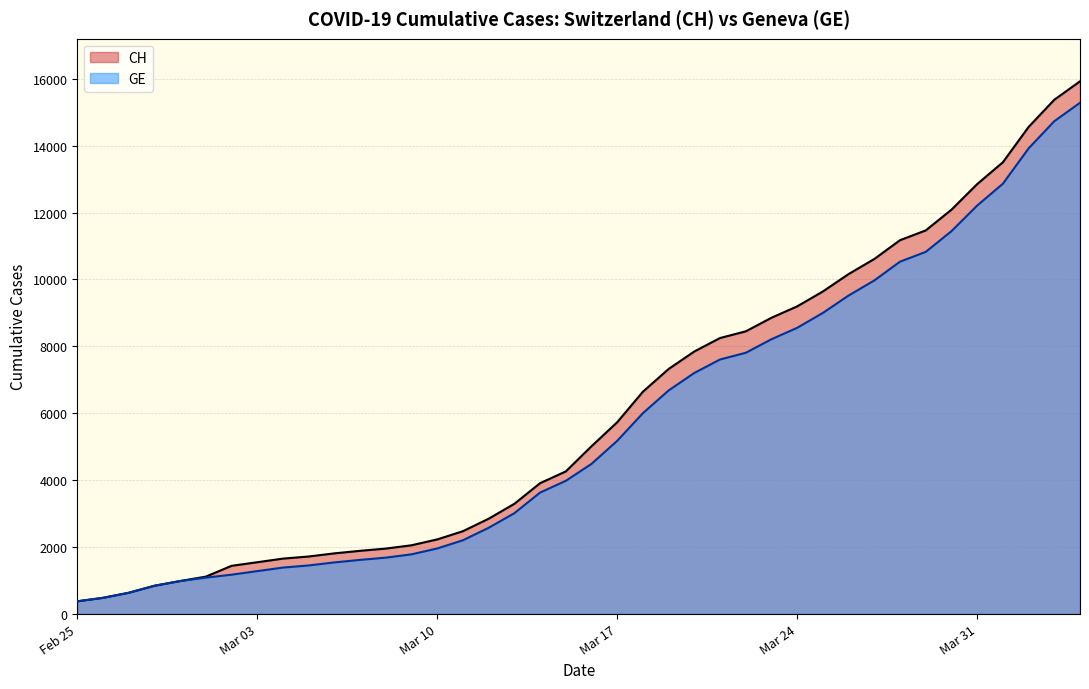

What is the sum of all CH values?

242133